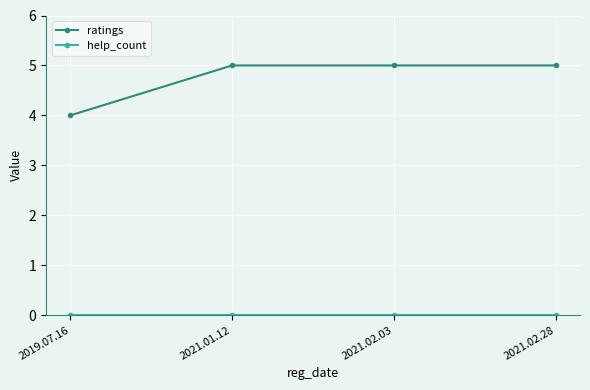

Which series has the largest total across all categories?

ratings